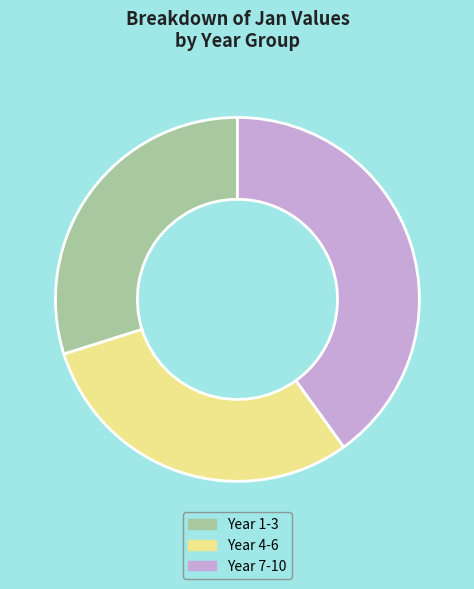

How many segments does this pie chart have?

3